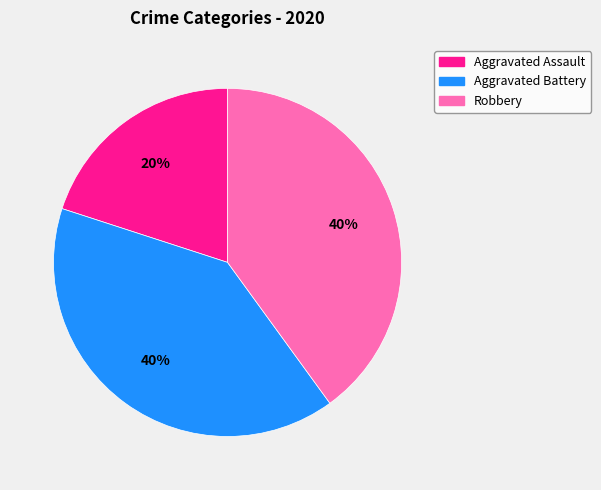

To the nearest percent, what is the difference between the largest and smallest slice percentages?

20%